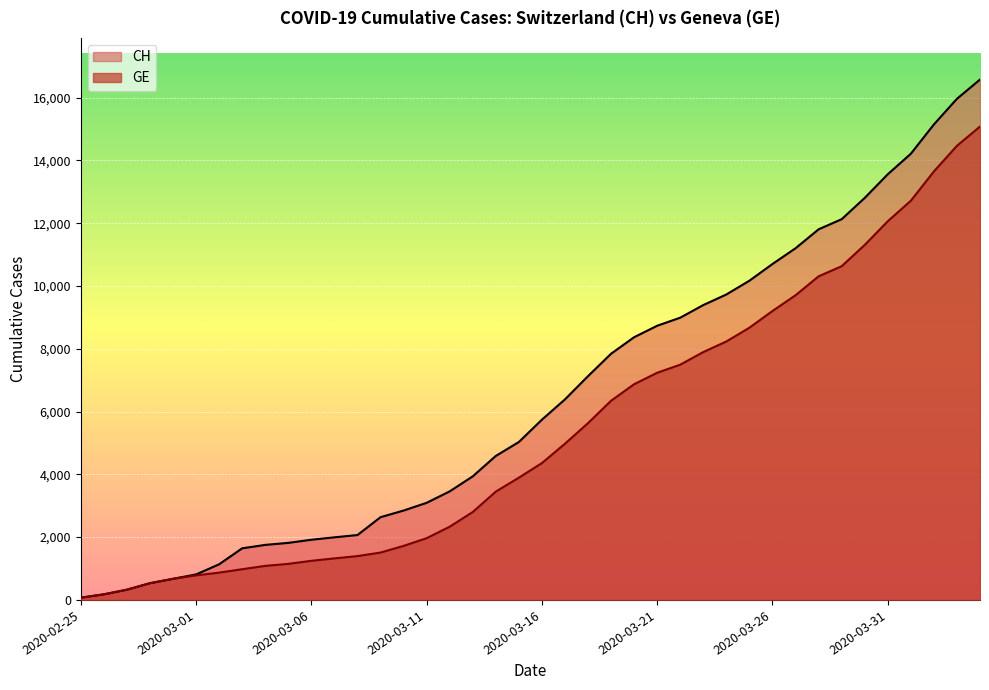

What is the average value of the GE series?

5378